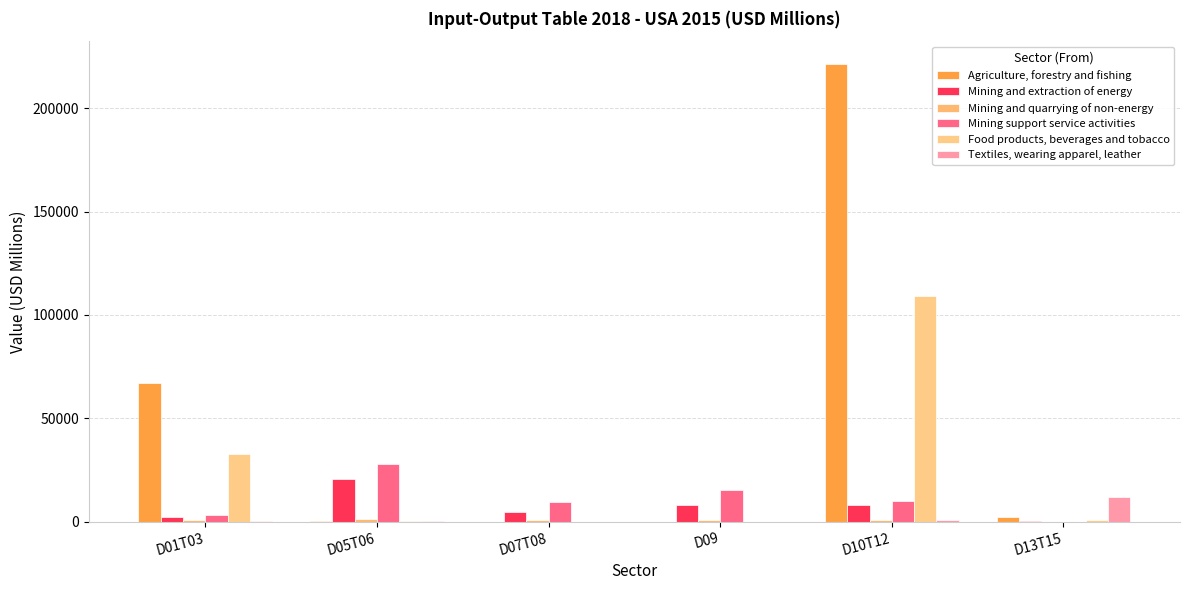

What is the label of the 5th bar from the left?

D10T12